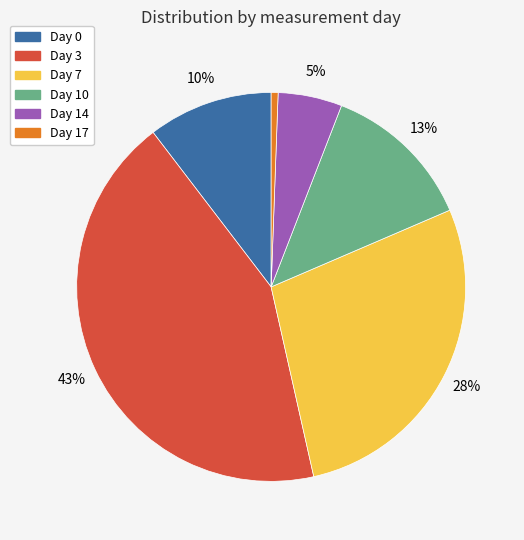

Which has a higher value, Day 10 or Day 7?

Day 7